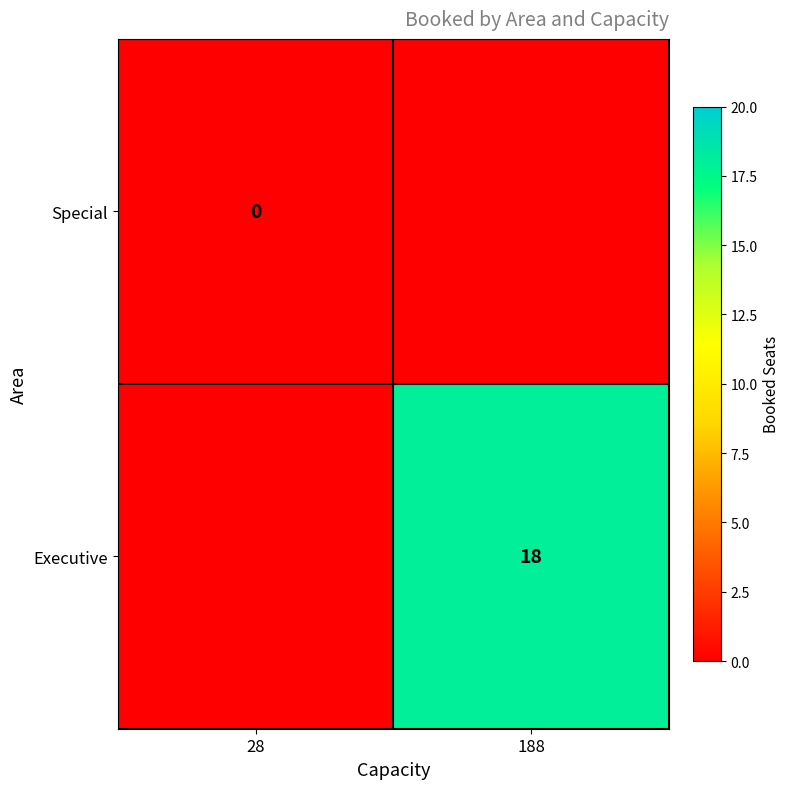

What is the spread (max minus min) of values at 188?

18